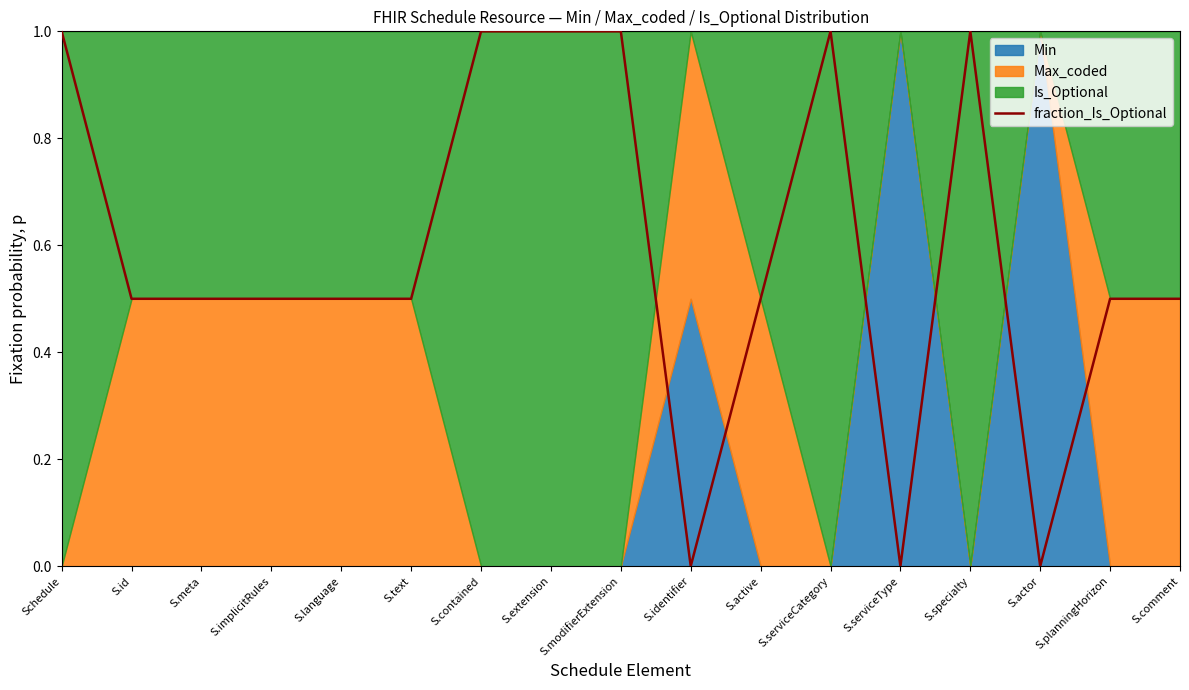

How many values are between 0 and 1?

17